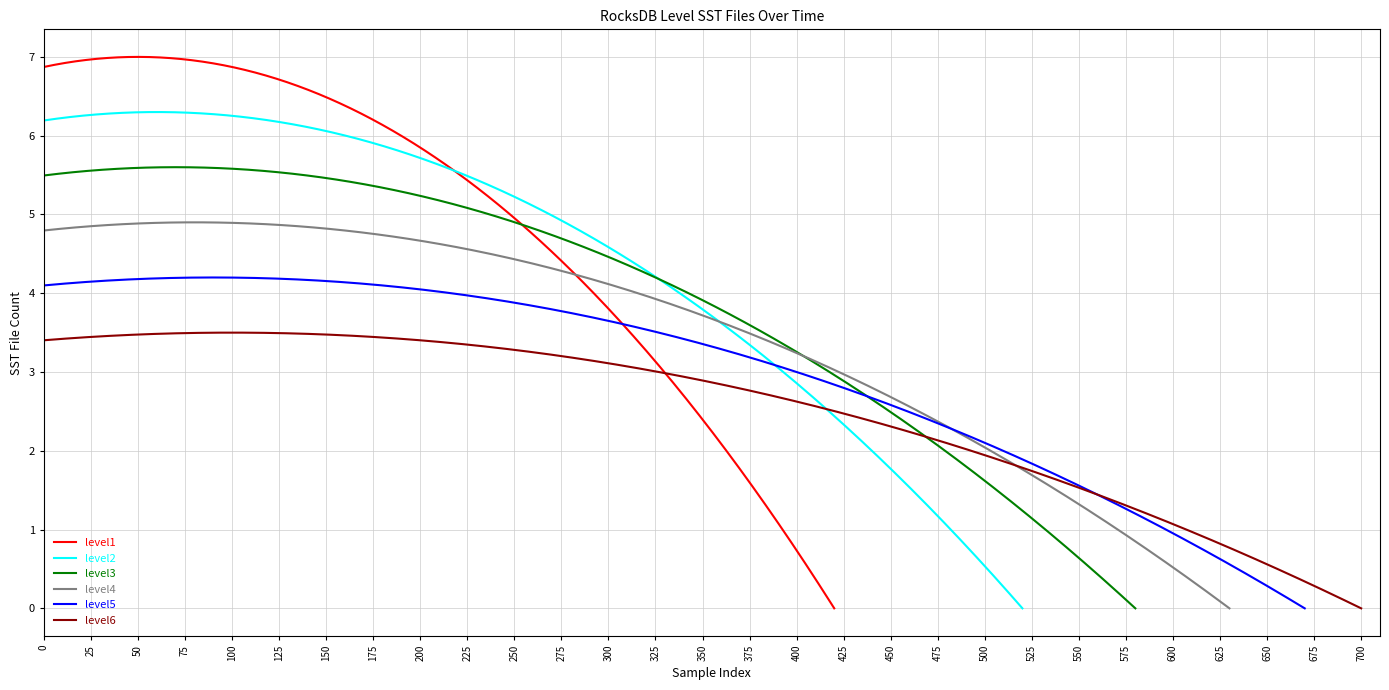

What is the highest value of the level1 series?

7.0